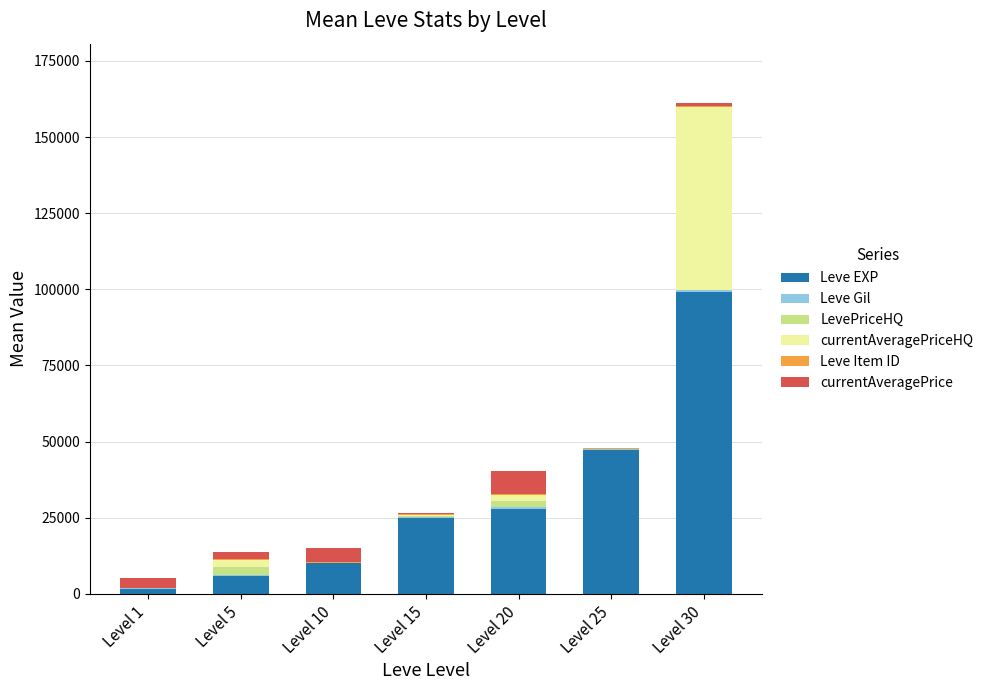

What is the maximum value for Leve EXP?

99220